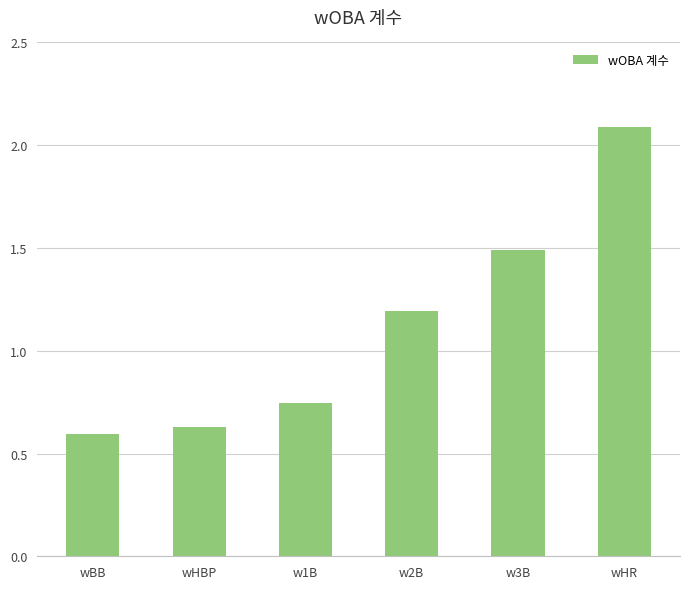

Count the values in the range 0 to 1.

3